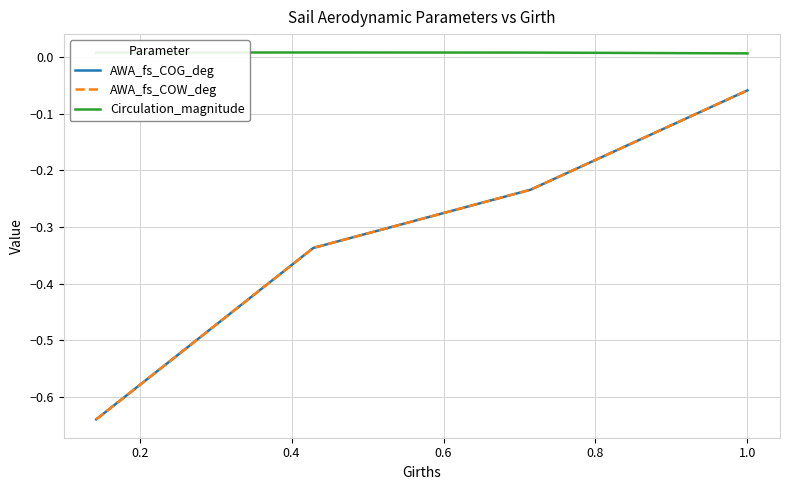

What is the smallest value displayed?

-0.6